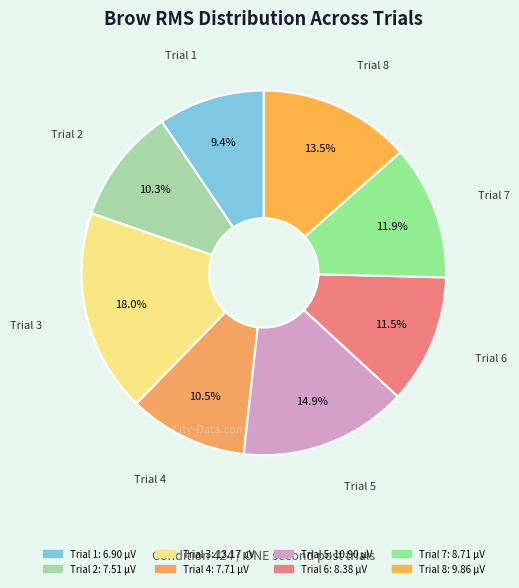

Which category has the smallest portion of the pie?

1